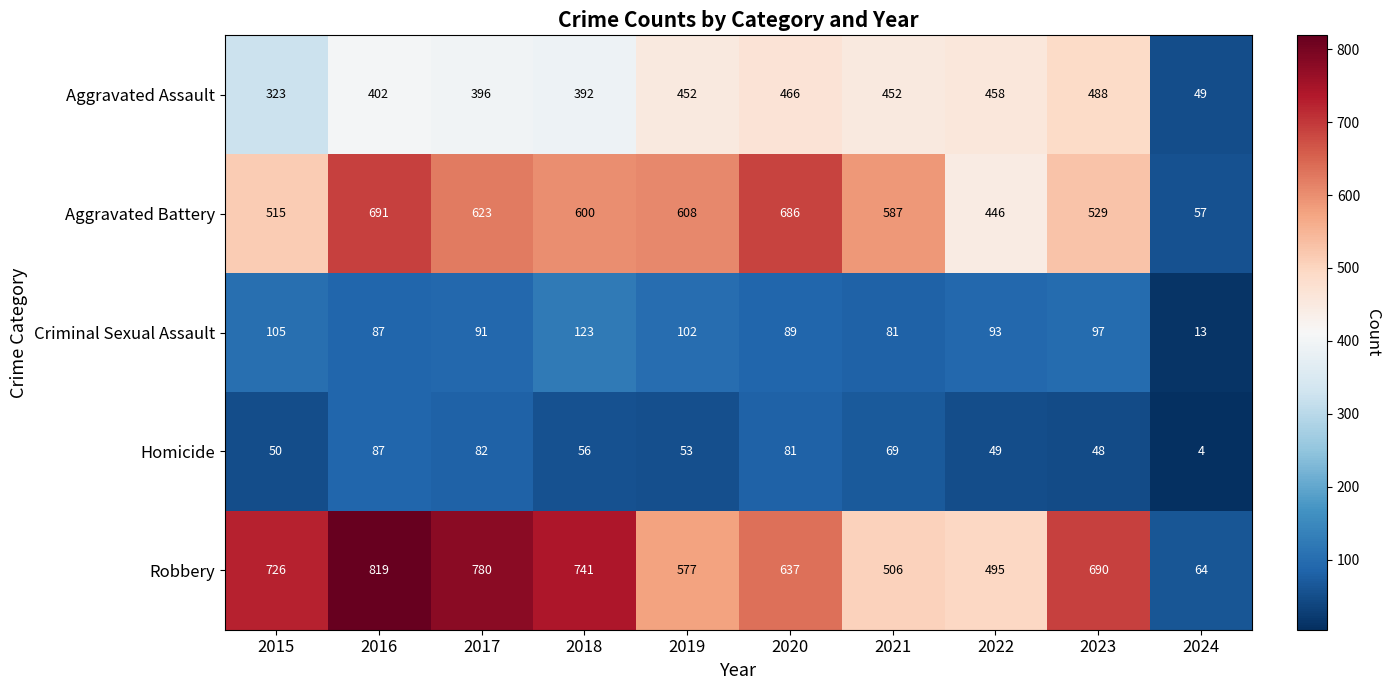

What is the difference between the maximum and second lowest values in the Criminal Sexual Assault series?

42